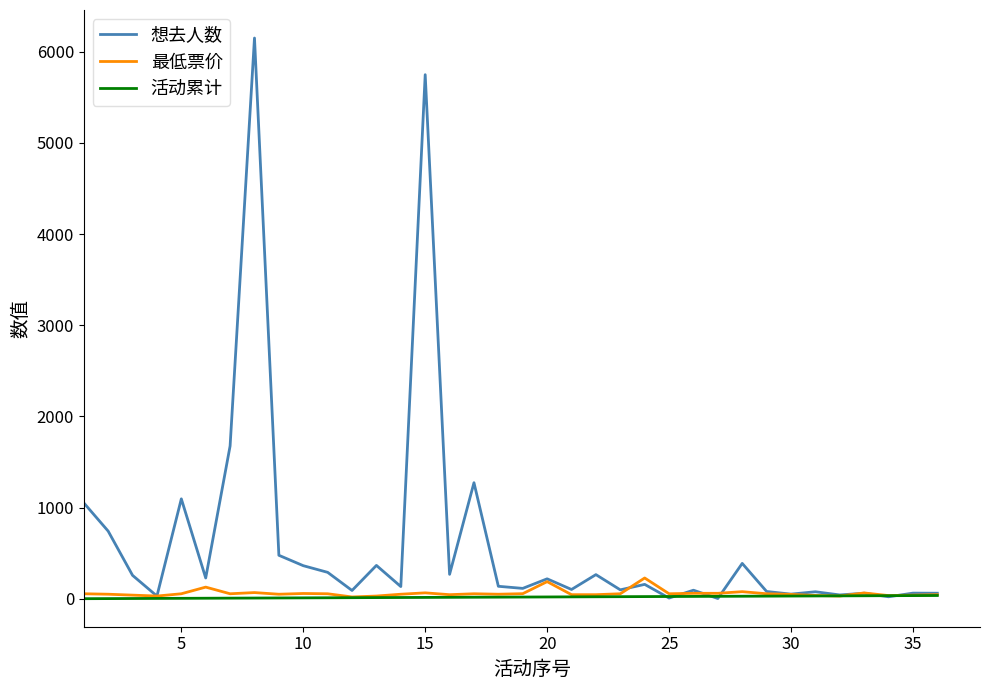

What is the minimum value shown in the chart?

1.0